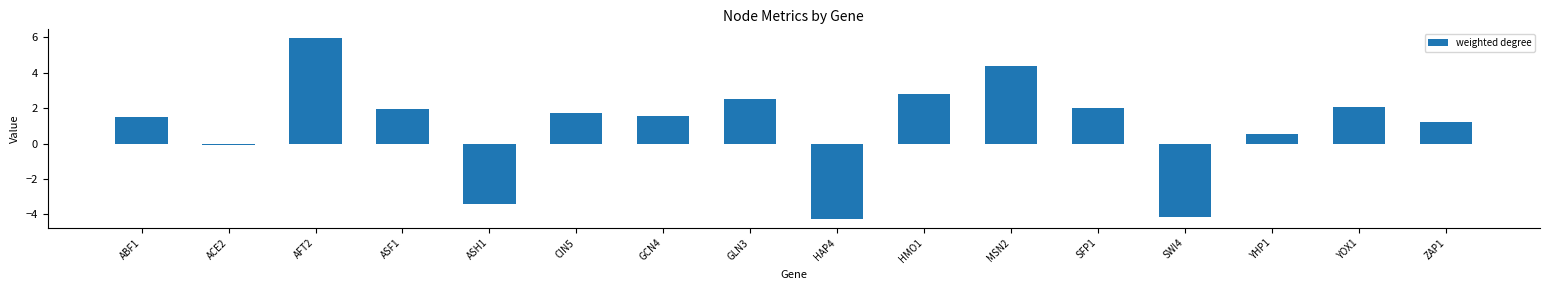

What is the difference between the second highest and minimum values?

8.7